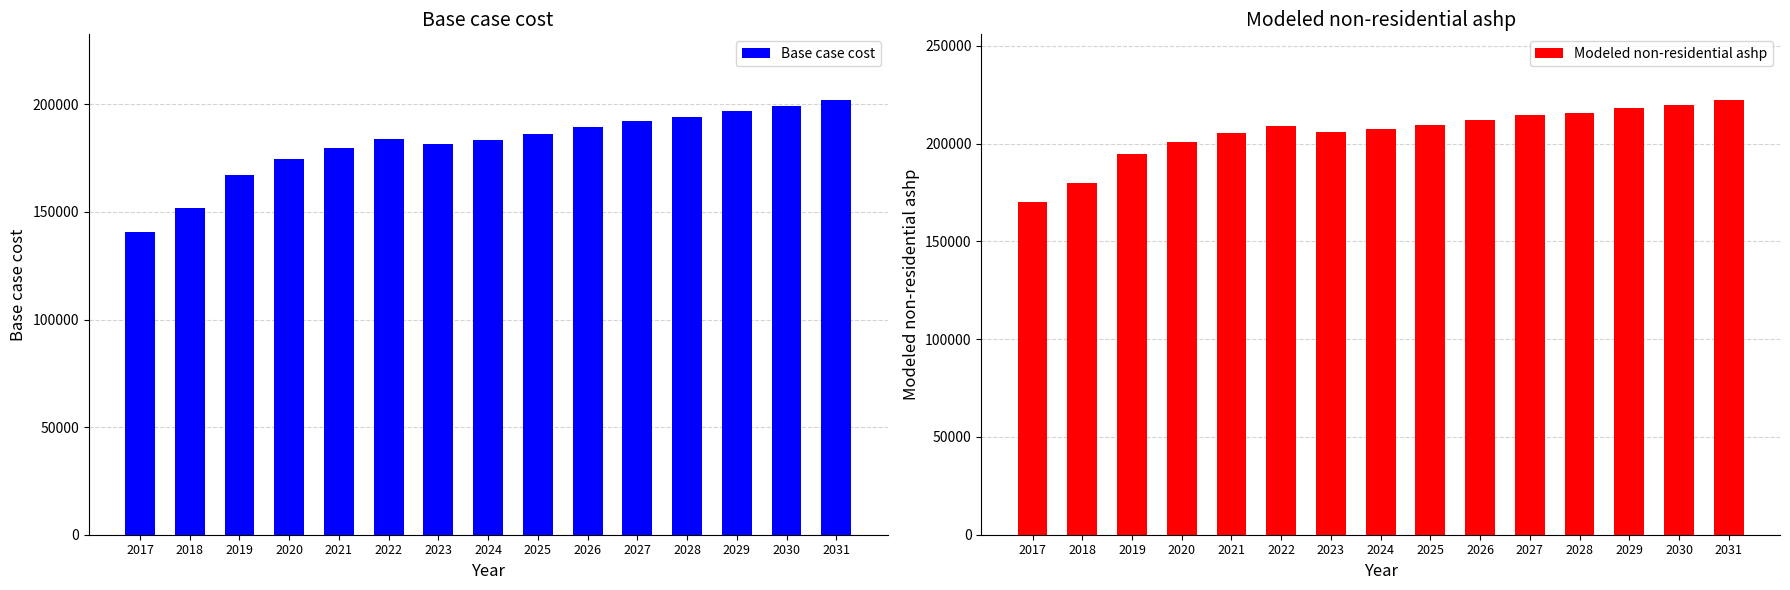

Between 2021 and 2031, which series saw the biggest shift?

Base case cost